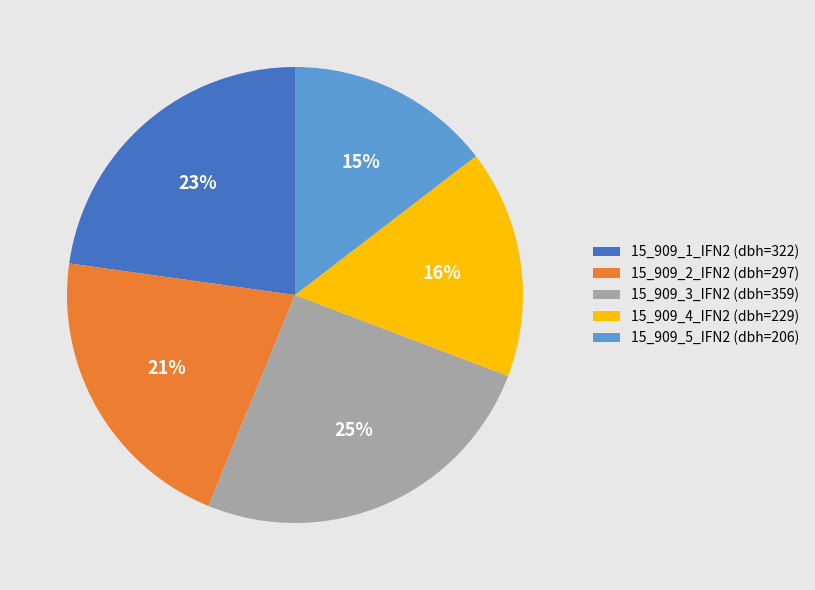

True or false: 15_909_2_IFN2 (dbh=297) accounts for 21% of the total.

True